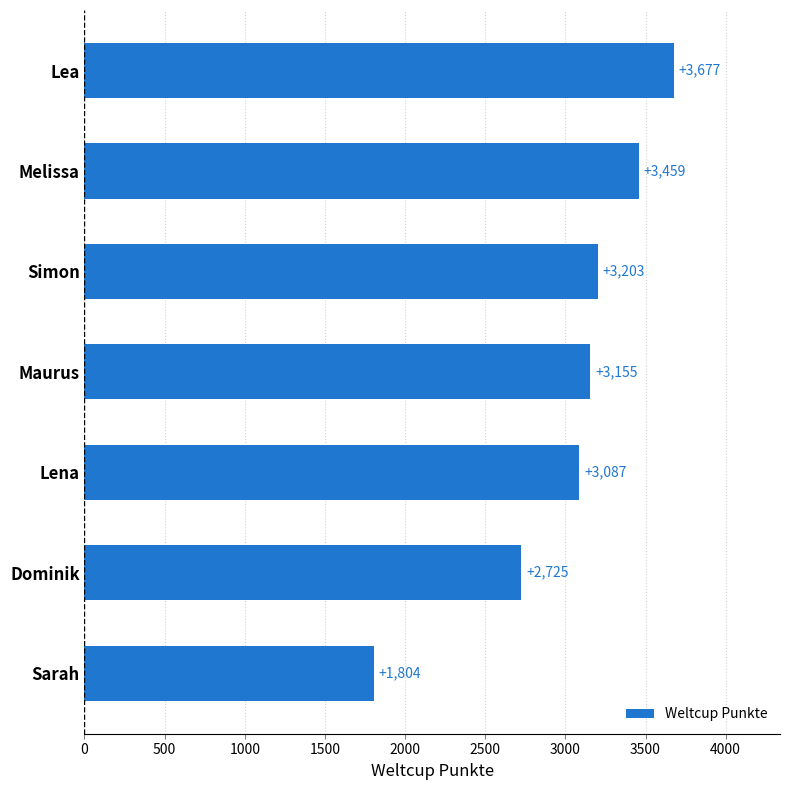

How many data points are less than 3155?

3